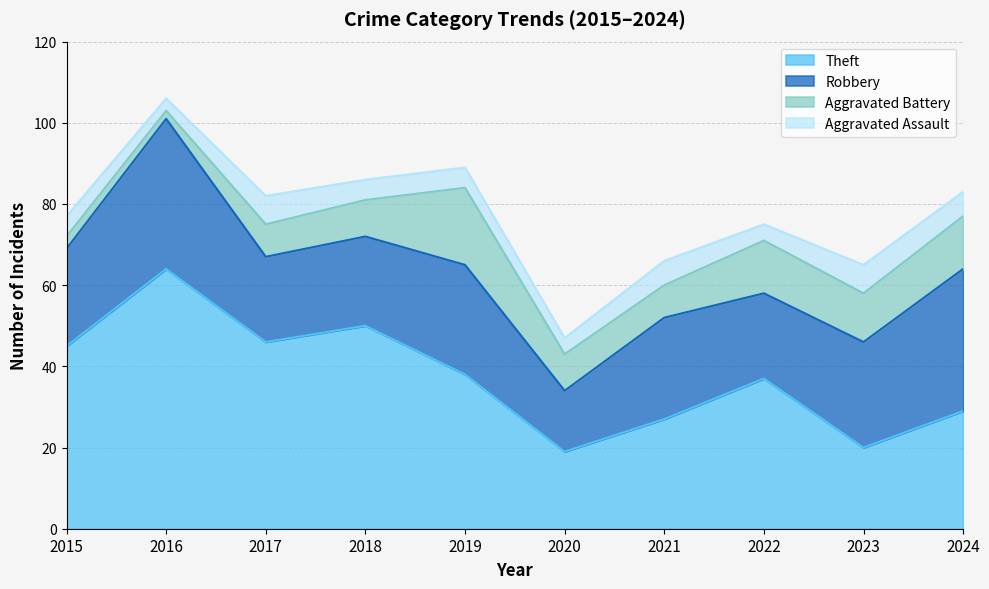

What is the value of the Aggravated Battery point at the 5th from the left?

19